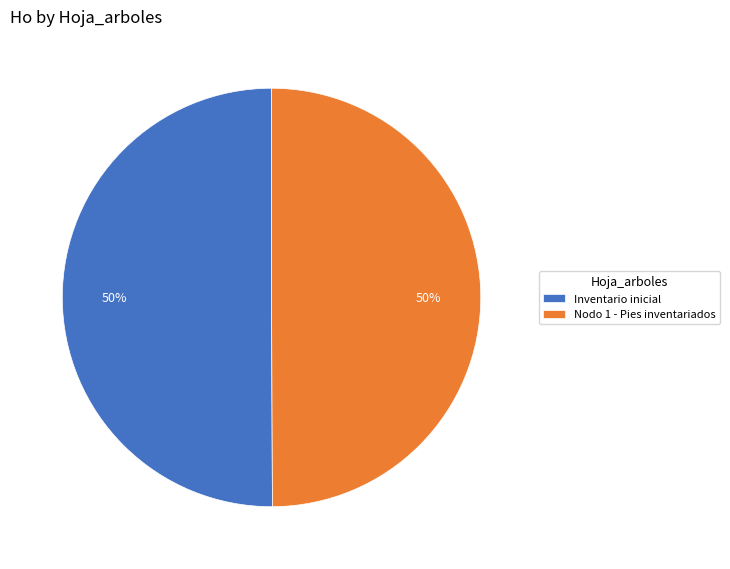

To the nearest percent, what is the average slice percentage?

50%